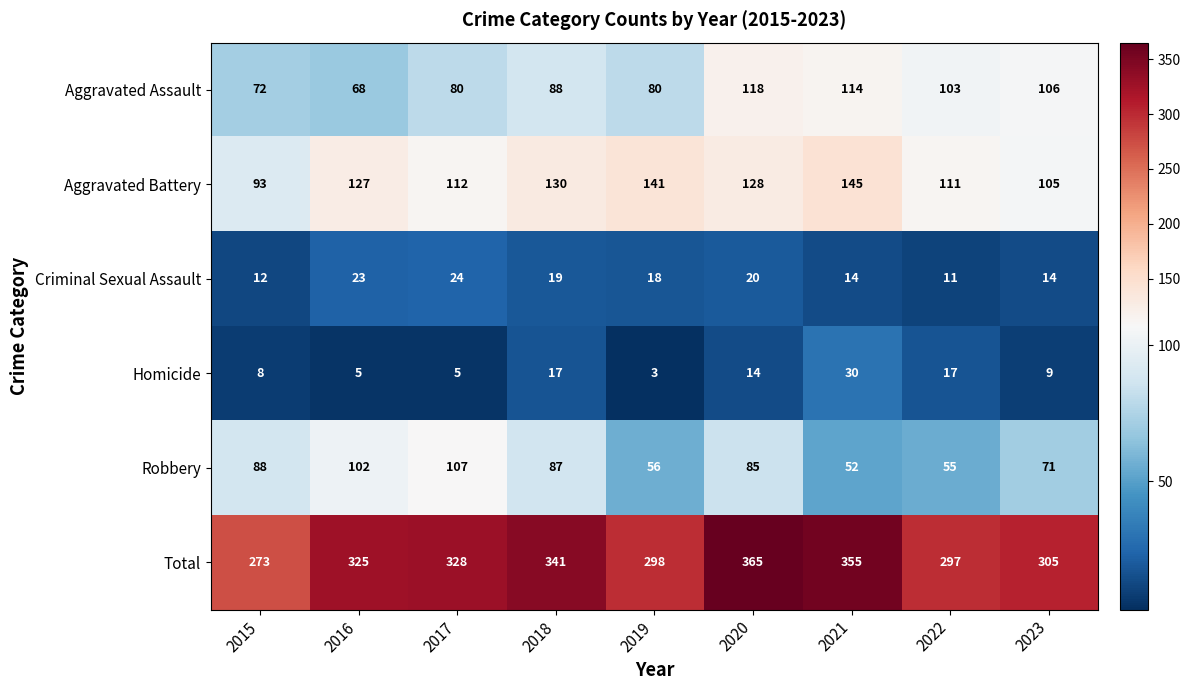

The Robbery series shows 144 at 2018. True or false?

False